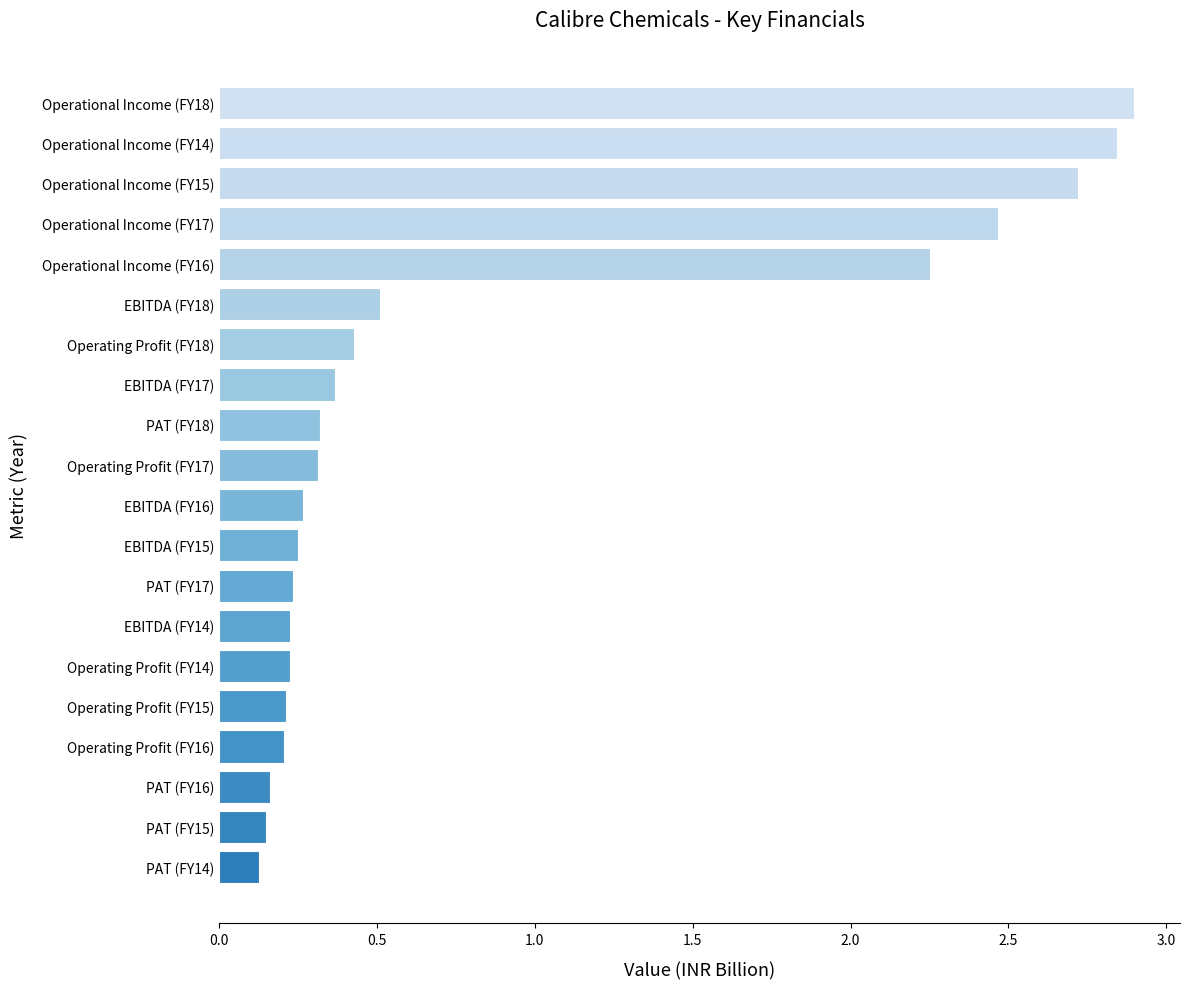

The chart shows a value of 0.3 at EBITDA (FY16). True or false?

True